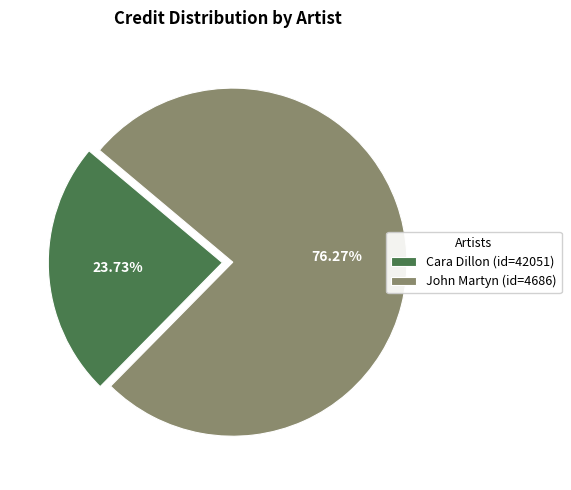

Approximately how many times larger is the value at Cara Dillon (id=42051) compared to John Martyn (id=4686)?

0.3